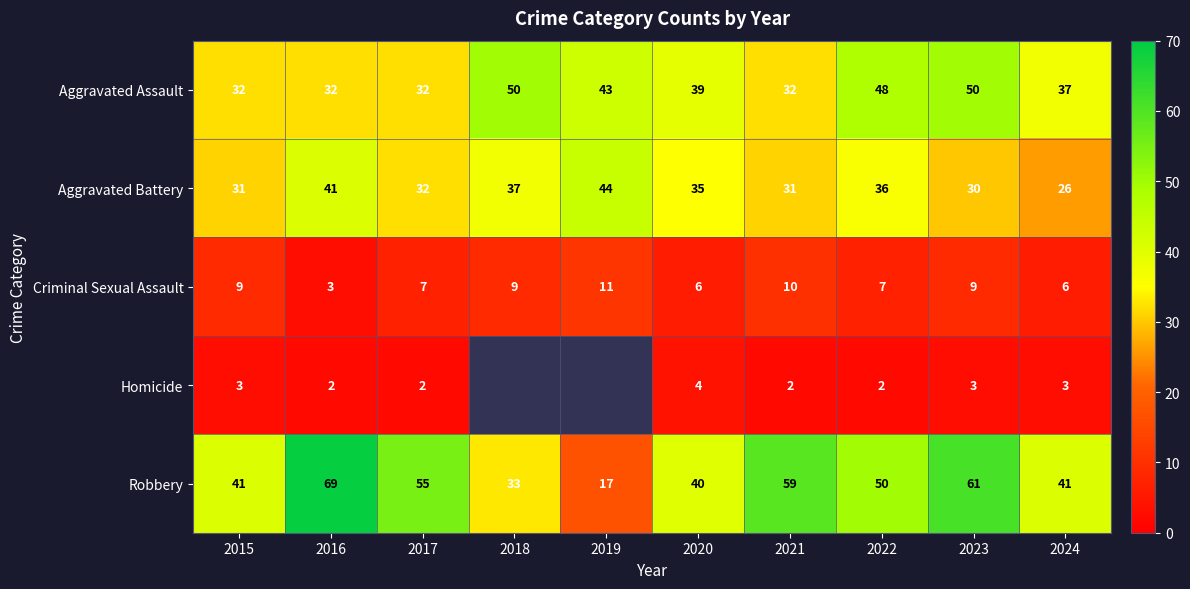

At how many categories does at least one series exceed 47?

6